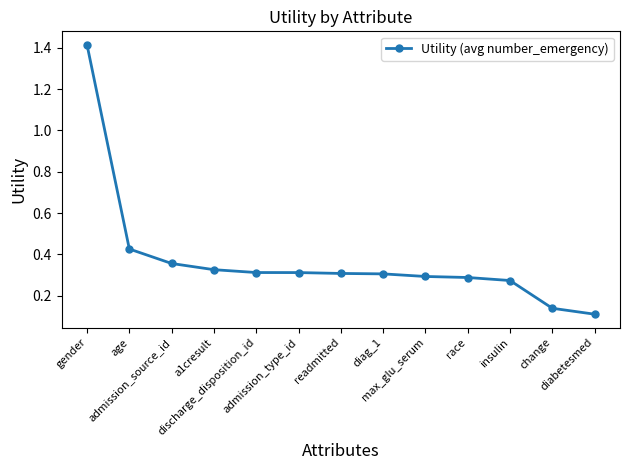

What is the difference between the maximum and minimum values?

1.3